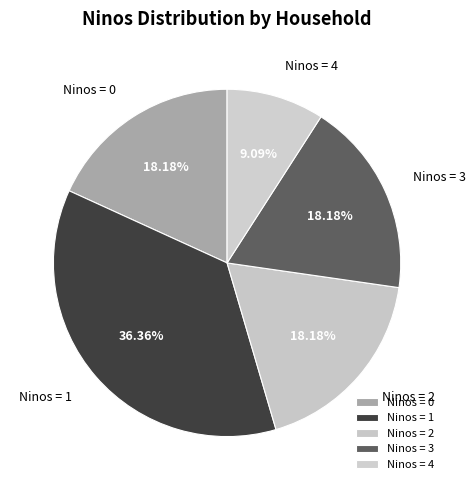

Do Ninos = 2 and Ninos = 0 together represent more than half of the pie?

No